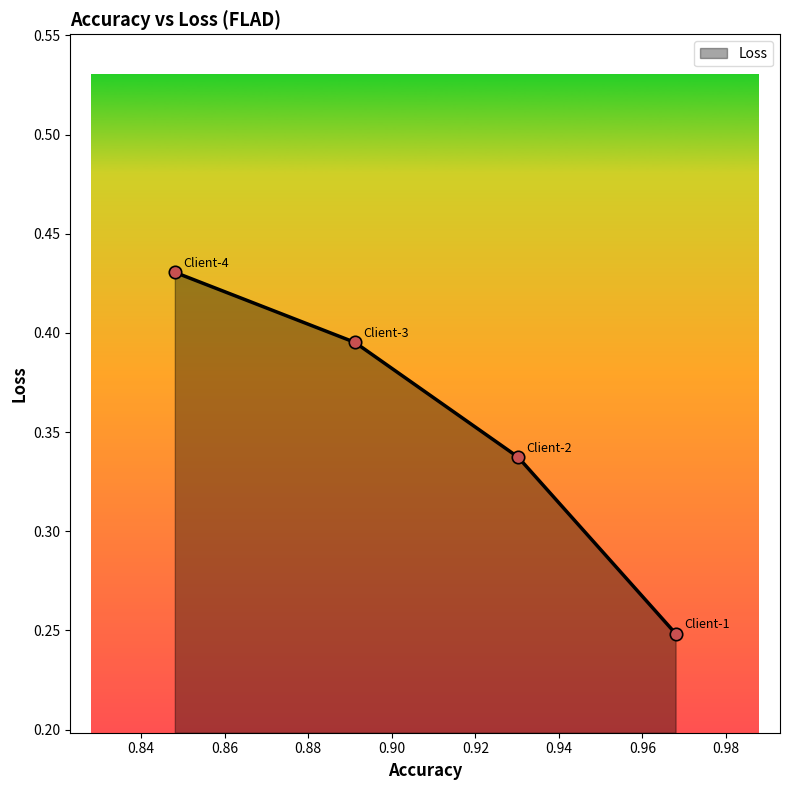

What is the sum of all values?

1.4